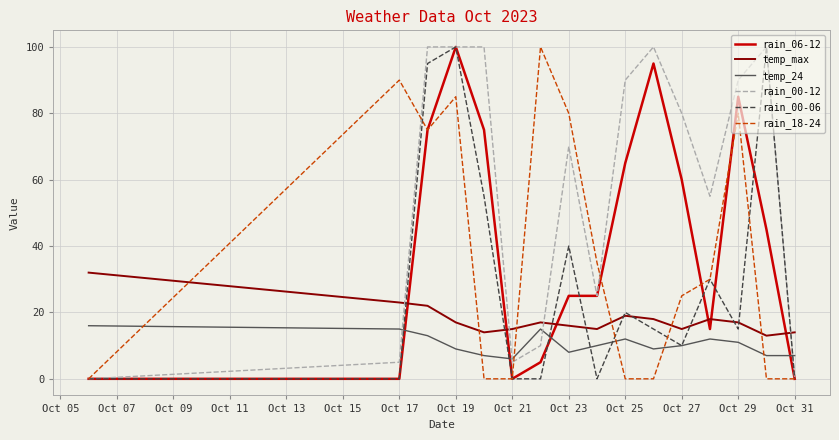

What is the greatest value displayed?

100